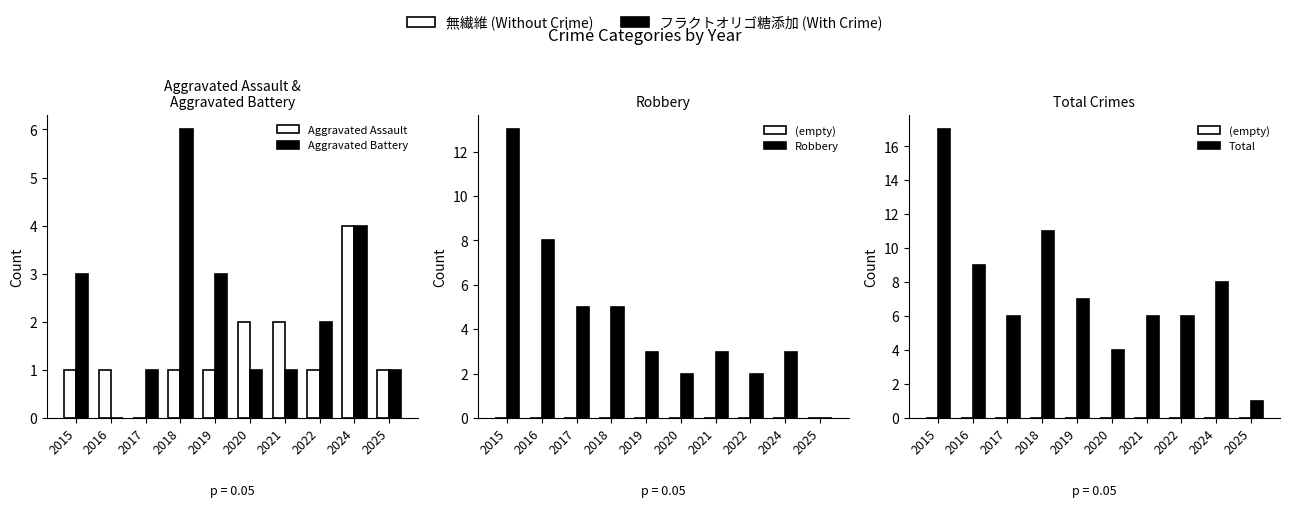

Reading left to right, transcribe all the data shown in this chart.

Aggravated Assault: 2015=1	2016=1	2017=0	2018=1	2019=1	2020=2	2021=2	2022=1	2024=4	2025=1
Aggravated Battery: 2015=3	2016=0	2017=1	2018=6	2019=3	2020=1	2021=1	2022=2	2024=4	2025=1
(empty): 2015=0	2016=0	2017=0	2018=0	2019=0	2020=0	2021=0	2022=0	2024=0	2025=0
Robbery: 2015=13	2016=8	2017=5	2018=5	2019=3	2020=2	2021=3	2022=2	2024=3	2025=0
Total: 2015=17	2016=9	2017=6	2018=11	2019=7	2020=4	2021=6	2022=6	2024=8	2025=1